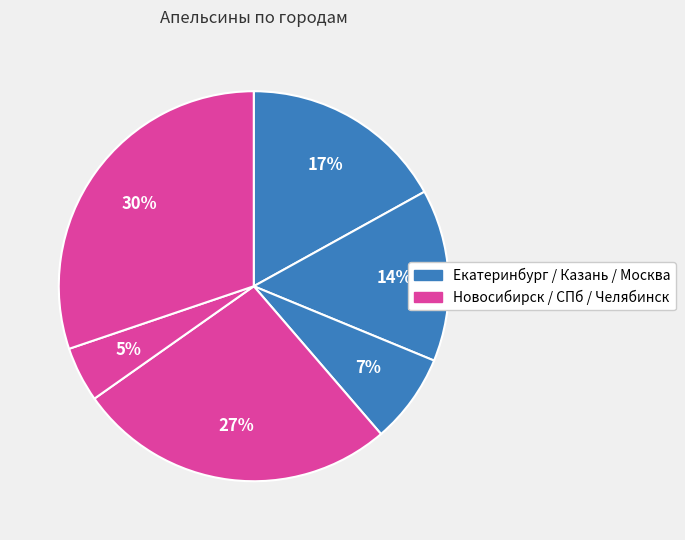

Which slice is the smallest?

Санкт-Петербург